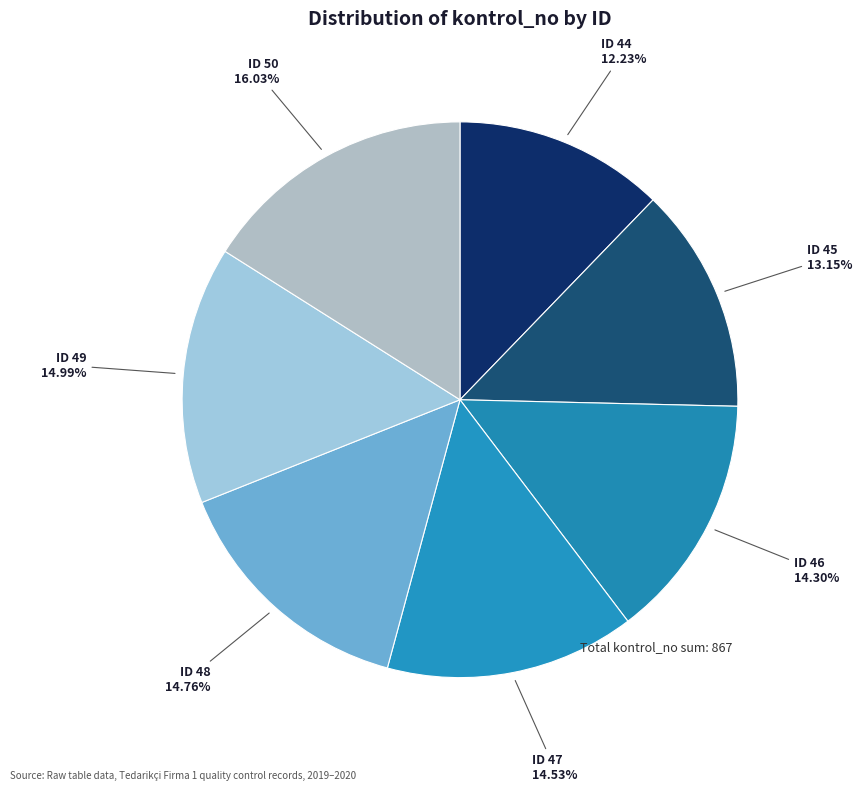

What is the smallest slice in the pie chart?

ID 44